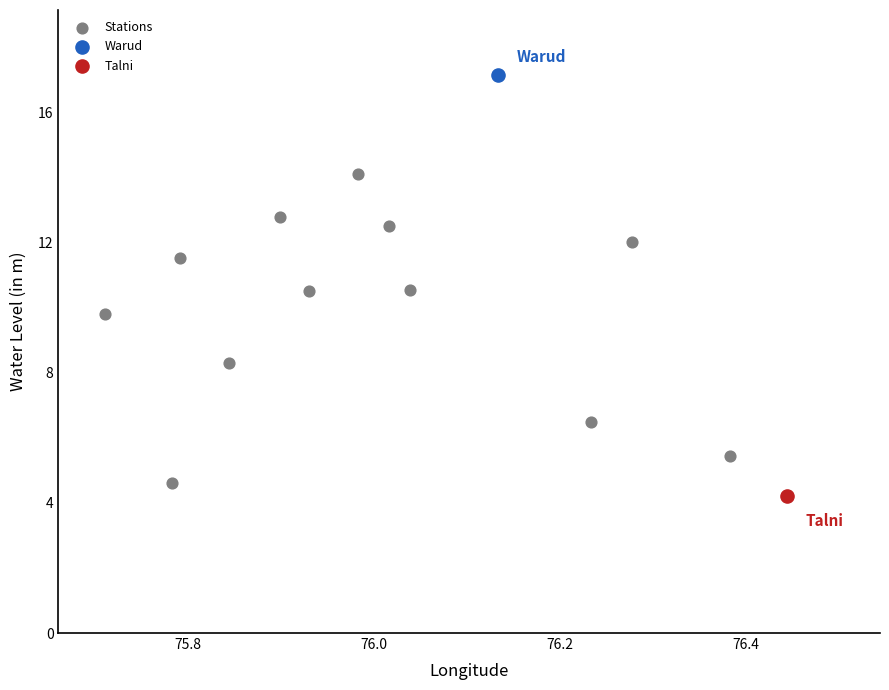

What are all the series names shown in the legend?

Stations, Warud, Talni